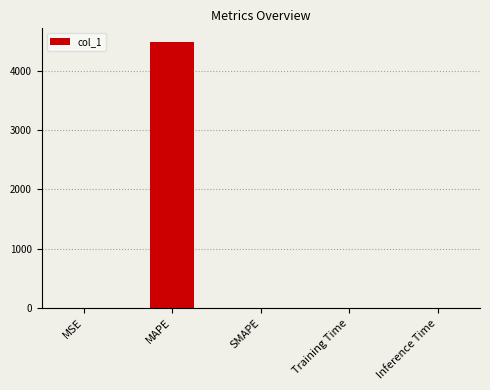

What is the greatest value displayed?

4493.8